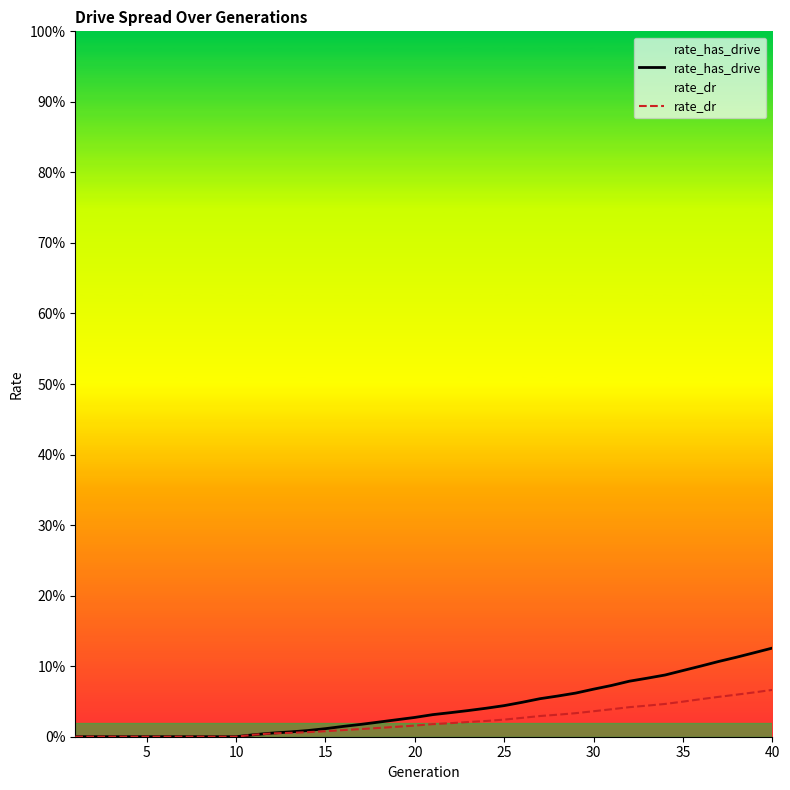

True or false: rate_has_drive and rate_dr intersect in this chart.

False